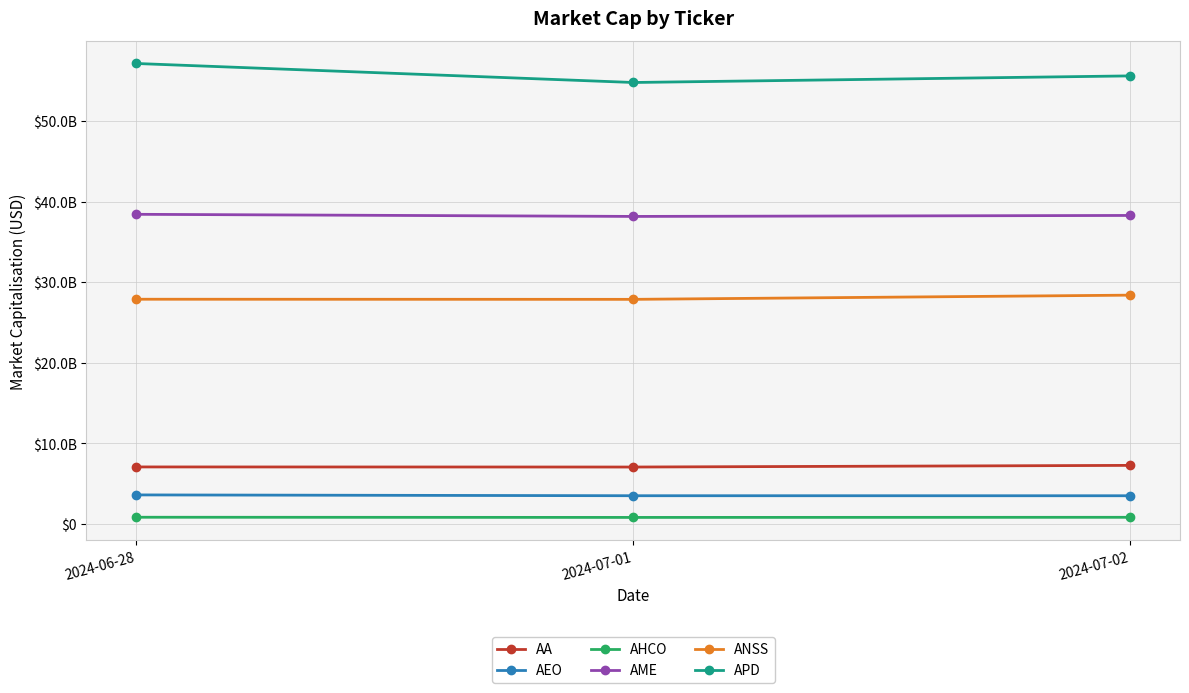

Which category has the lowest value in the AHCO series?

2024-07-01